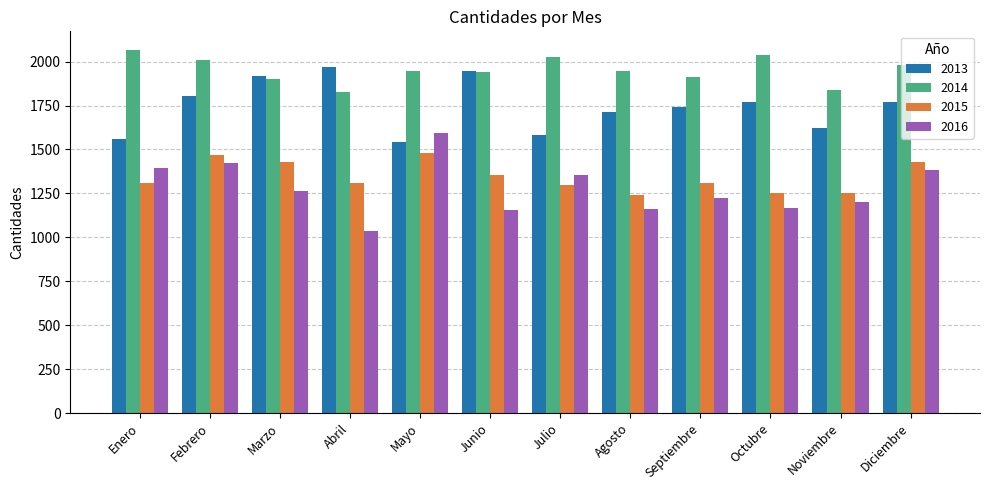

The 2013 series shows 2629 at Noviembre. True or false?

False